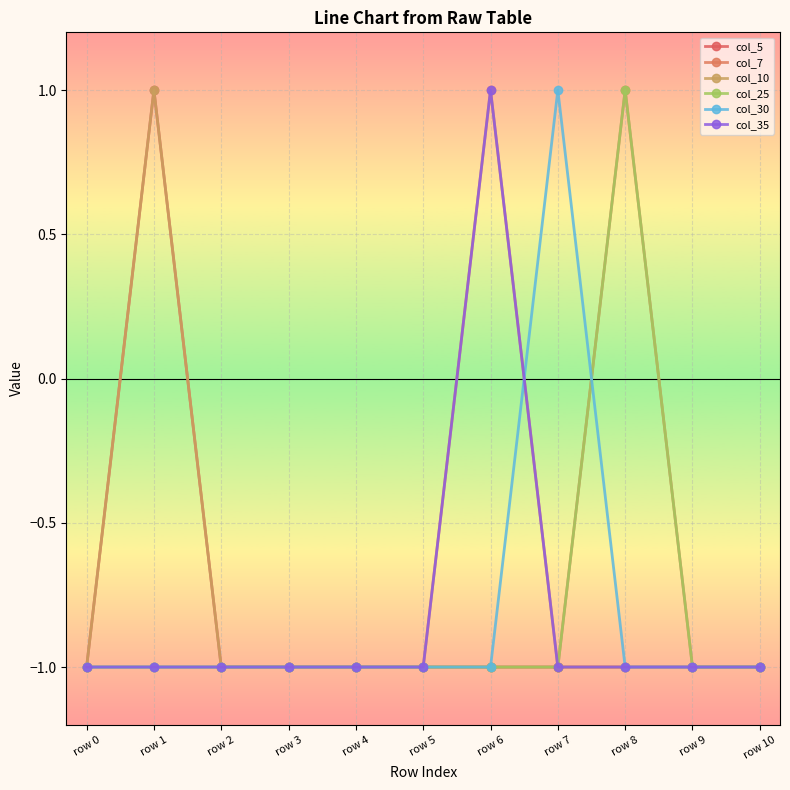

Is this an area chart (filled region under the line)?

No